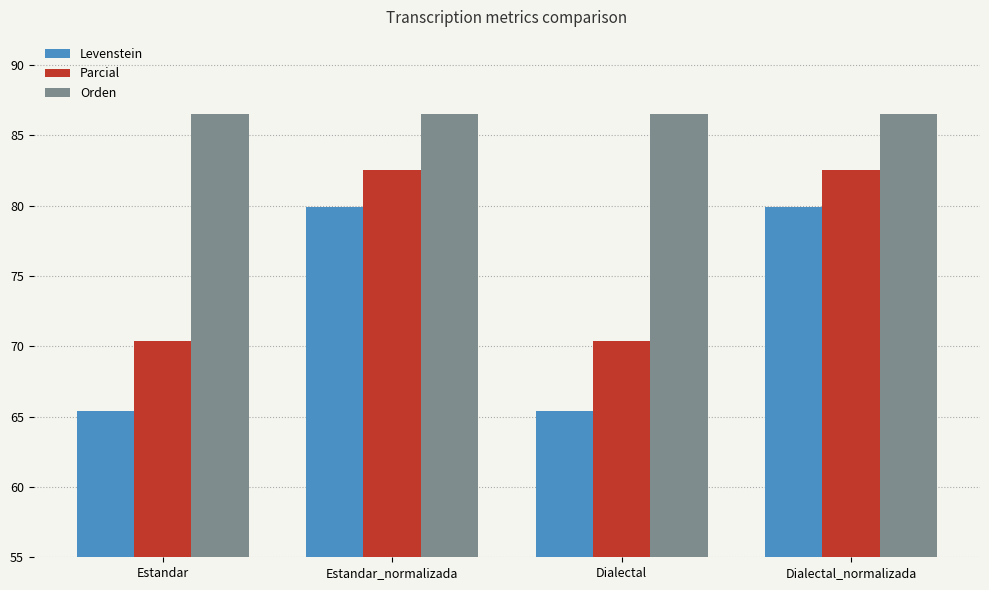

Which series has the largest total across all categories?

Orden